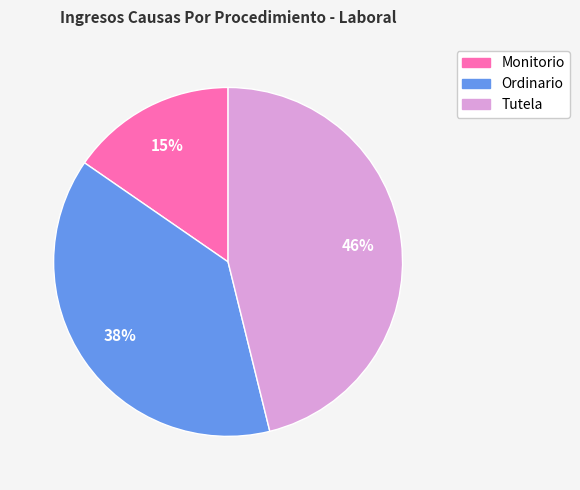

Does any single category account for the majority?

No